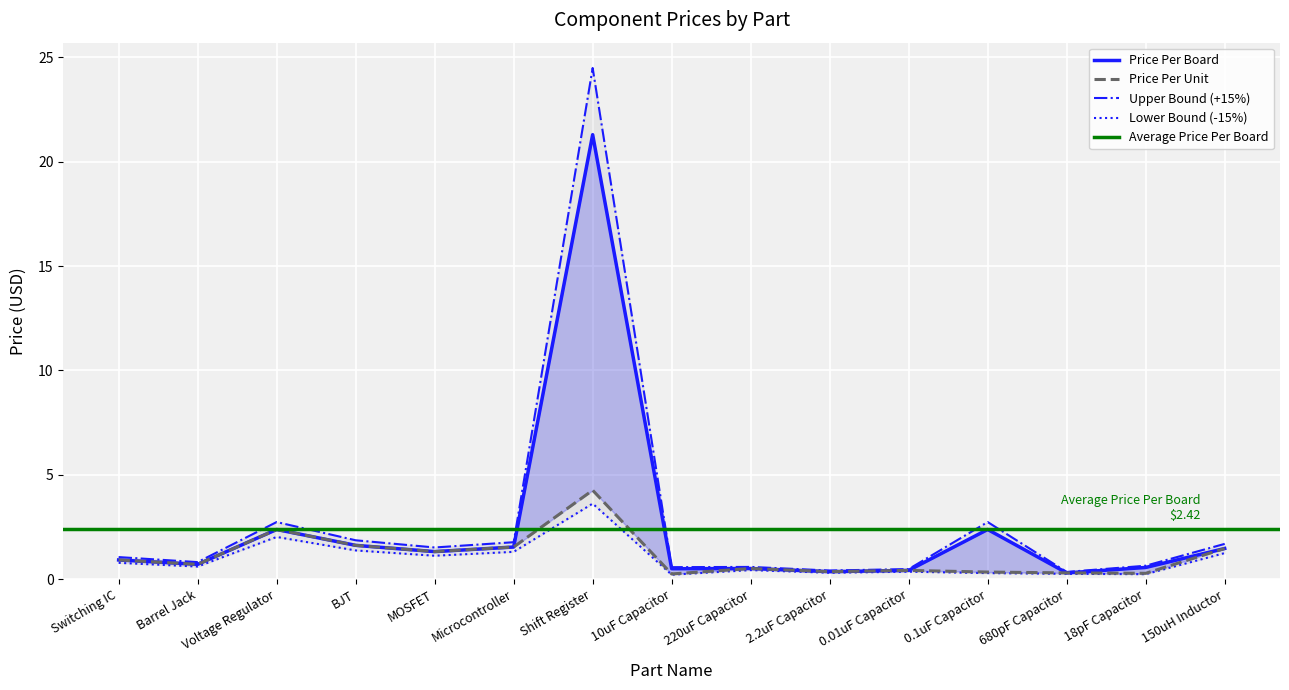

What is the smallest value displayed?

0.2